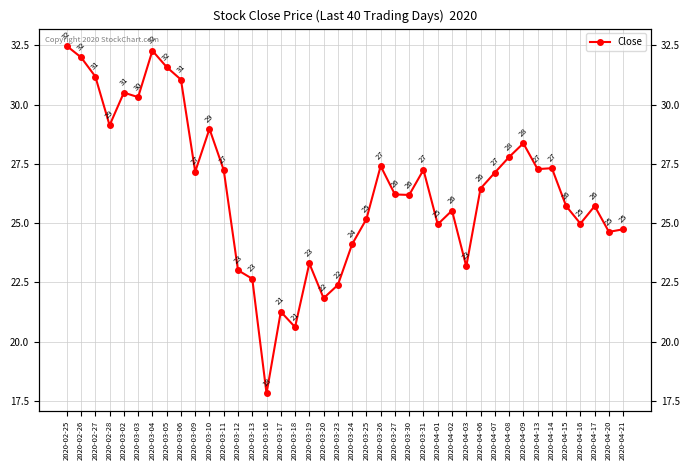

What is the label of the 36th point from the left?

2020-04-15